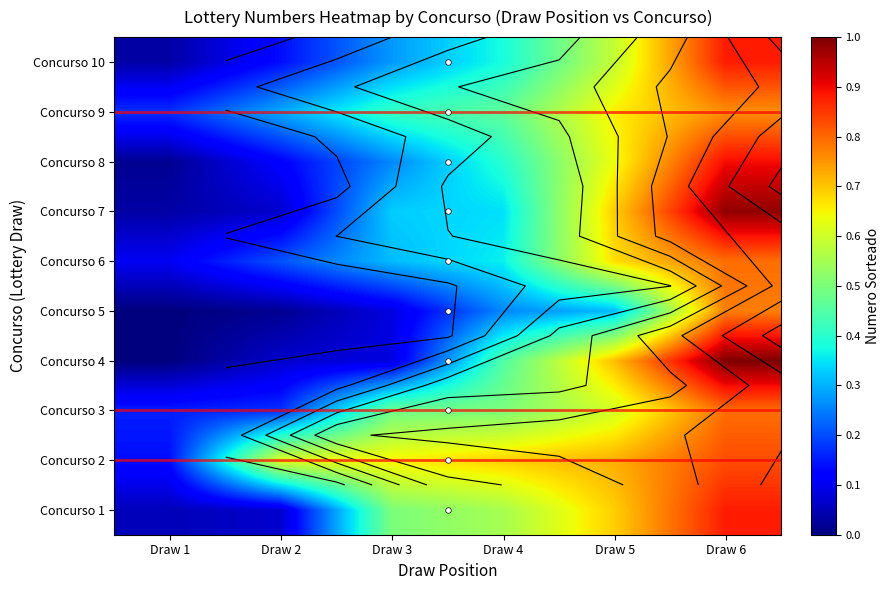

At which label is Concurso 7 closest to 0?

Draw 1